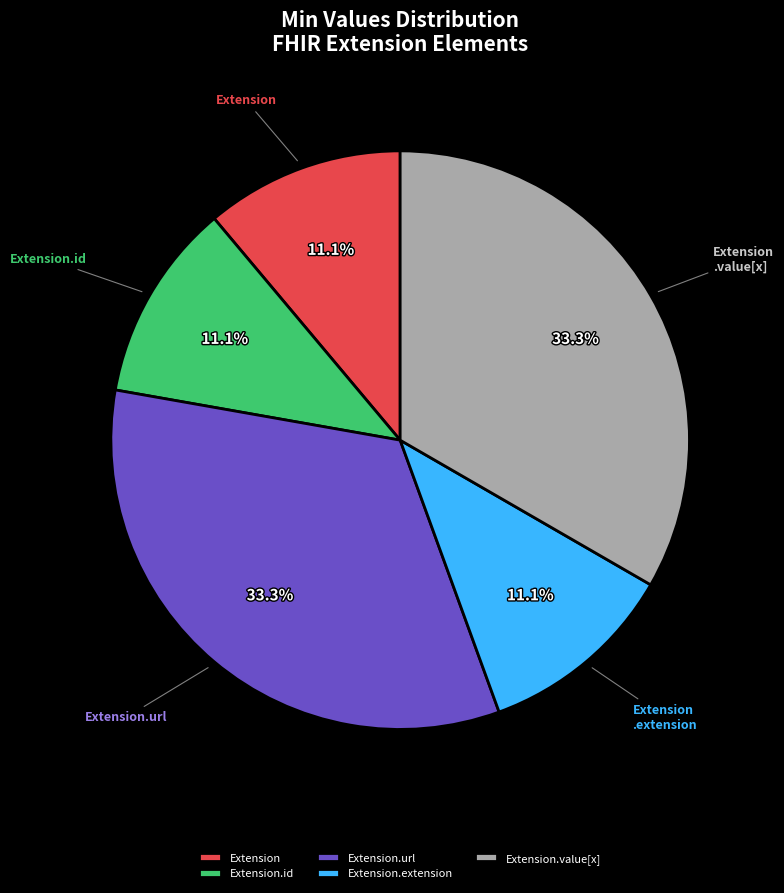

True or false: Extension accounts for 1% of the total.

False